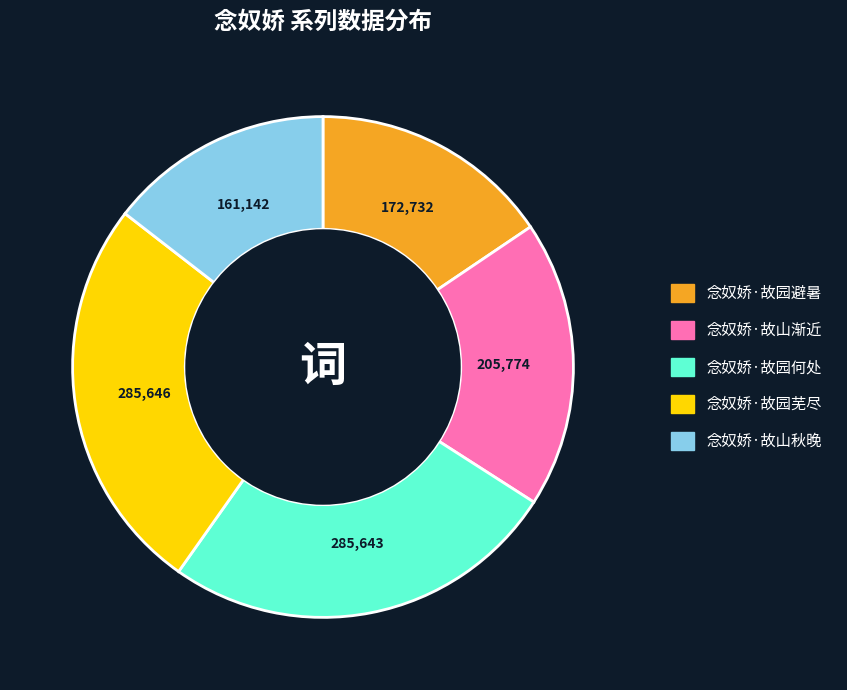

What is the smallest slice in the pie chart?

念奴娇·故山秋晚